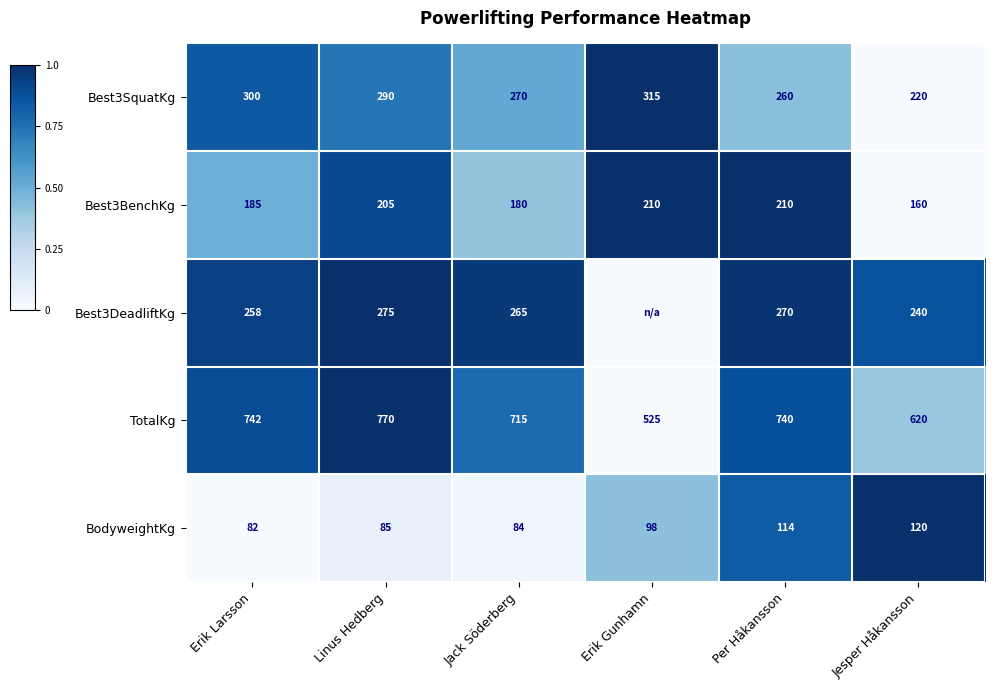

Between Erik Larsson and Per Håkansson, which series saw the biggest shift?

Best3SquatKg